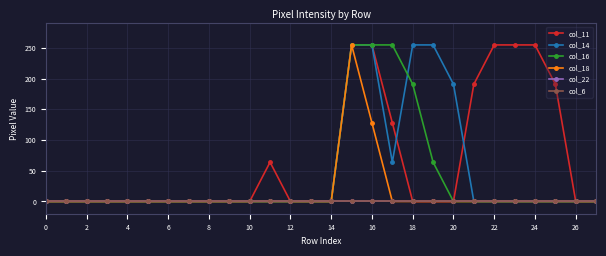

What is the average value of the col_18 series?

14